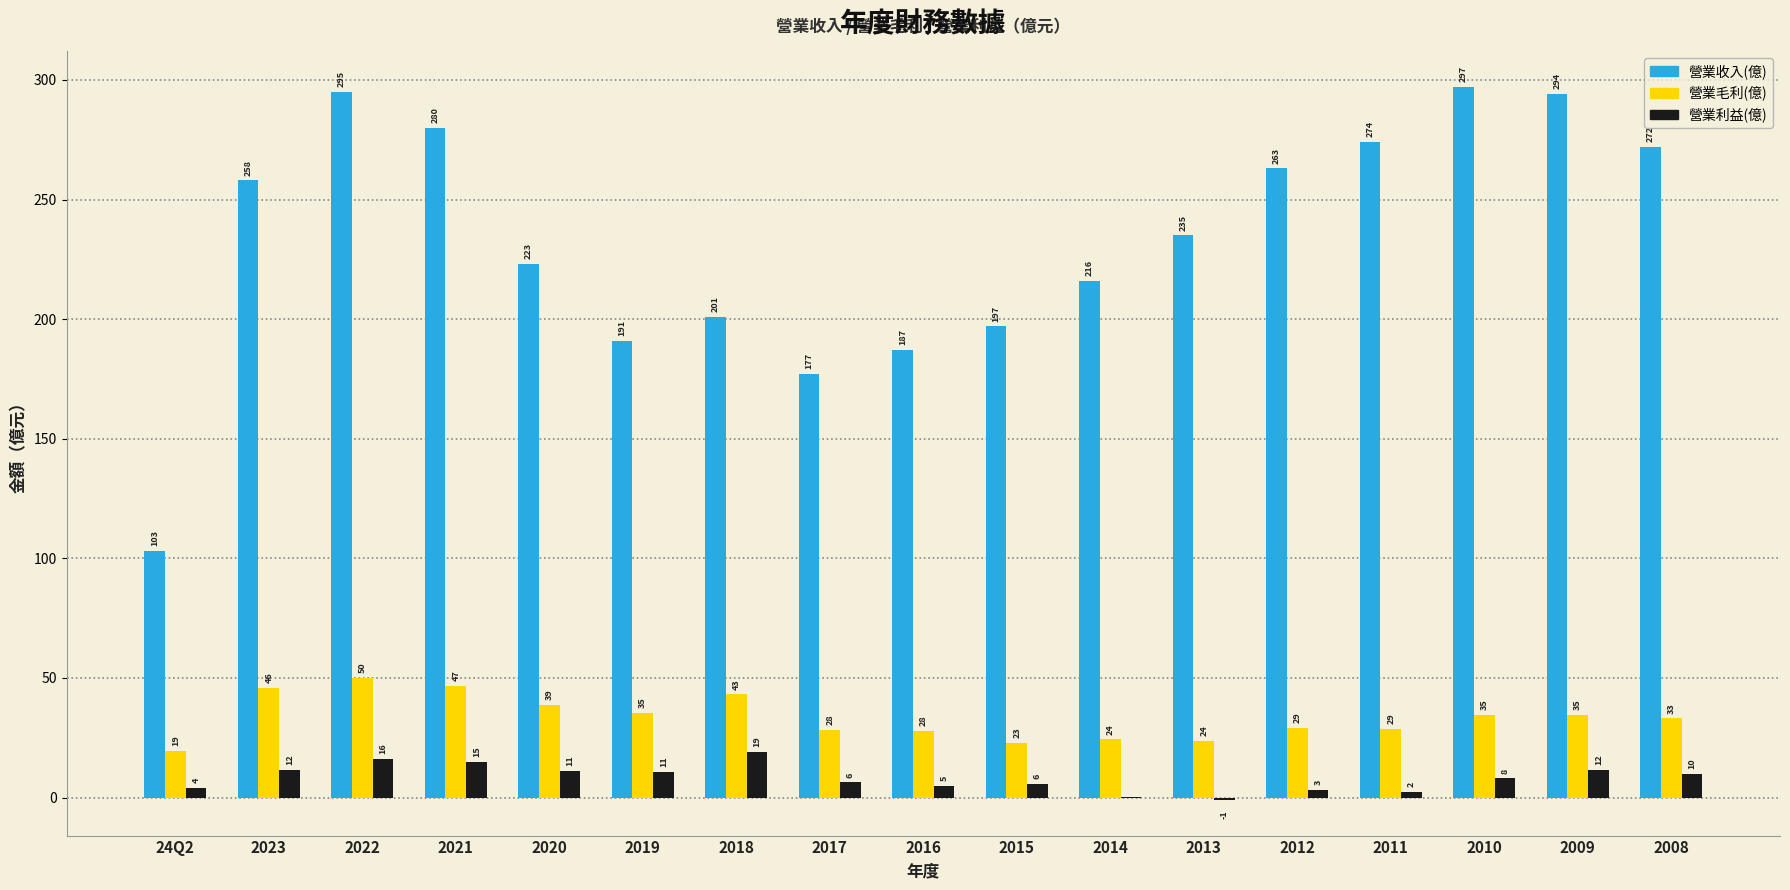

True or false: 營業毛利(億) has a value of 43.1 at 2018.

True